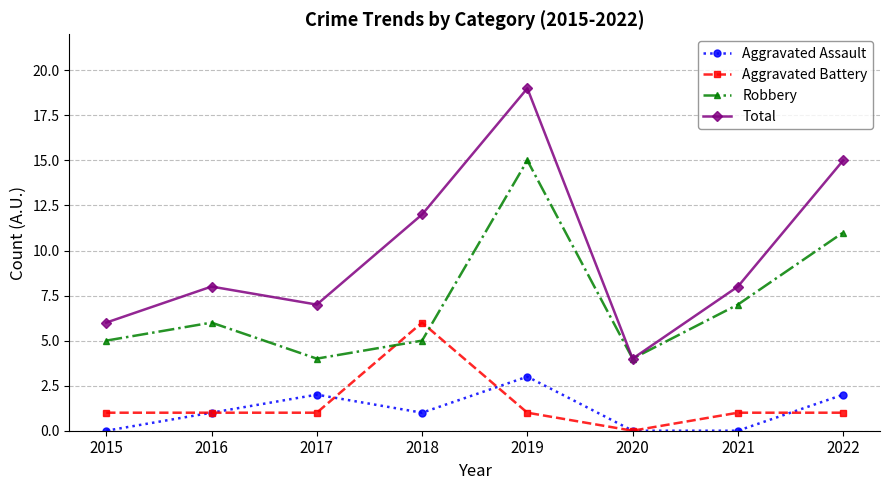

List the series in order of their peak value, highest first.

Total, Robbery, Aggravated Battery, Aggravated Assault